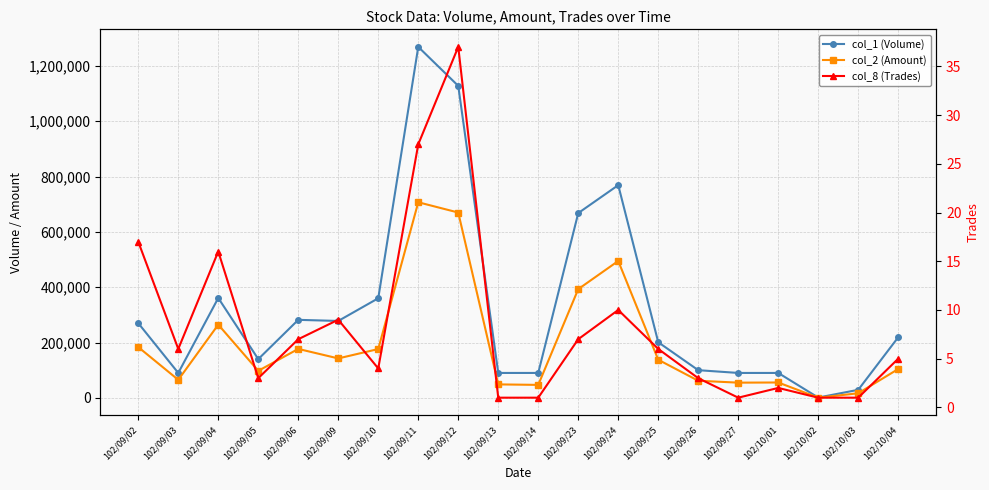

What is the value of the col_1 (Volume) point at the 2nd from the left?

90000